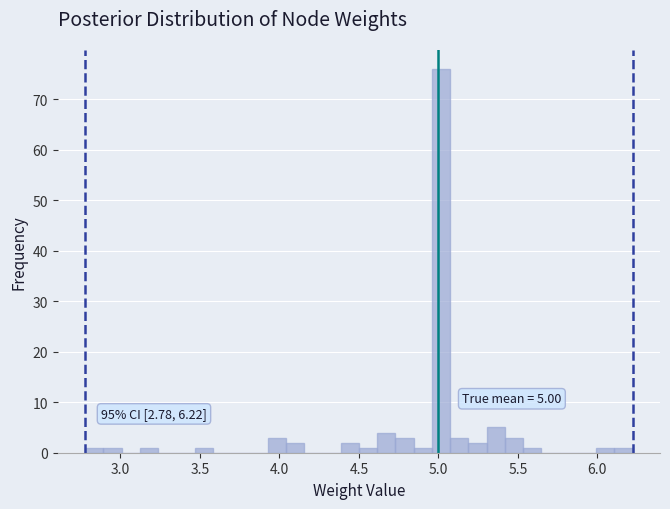

Read against the x-axis, roughly where is the centre of the tallest bar?

5.00